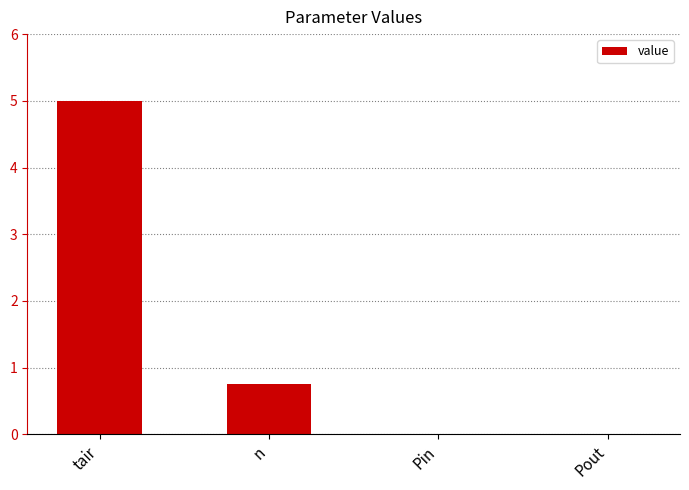

What is the sum of the values at tair and n?

5.8